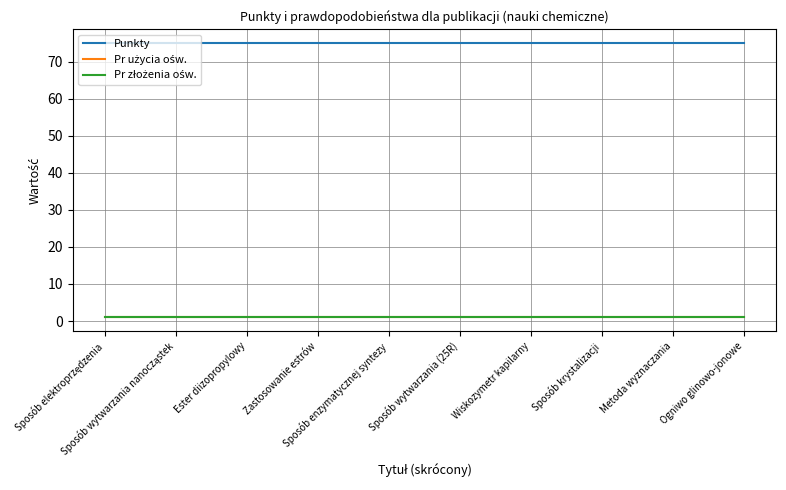

What is the sum of all Pr złożenia ośw. values?

10